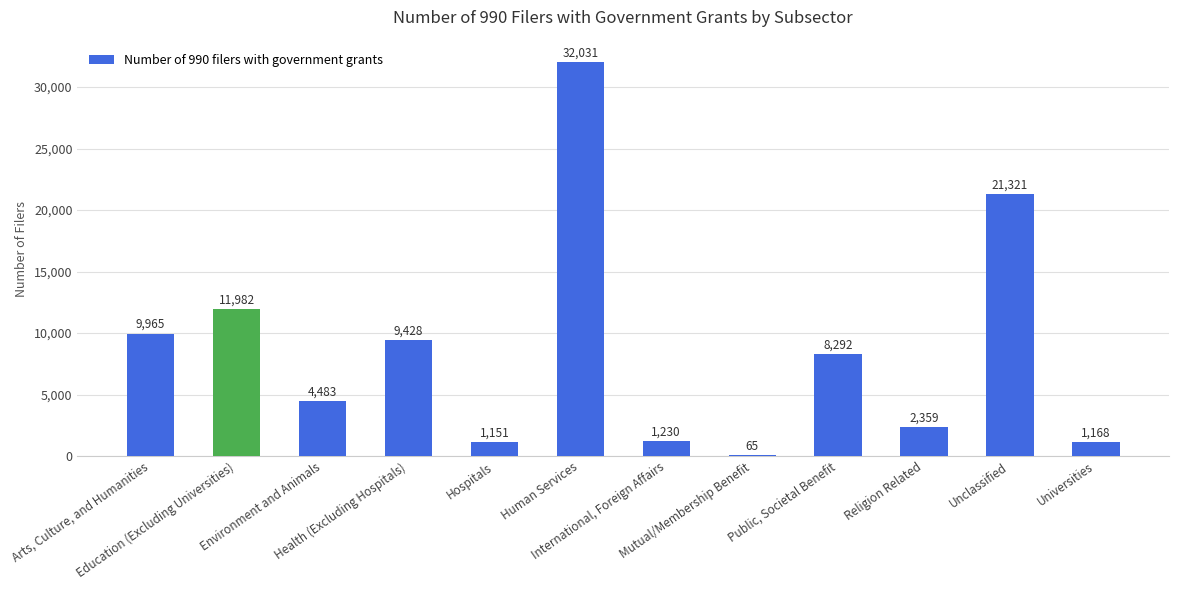

How many data points does each series have?

12